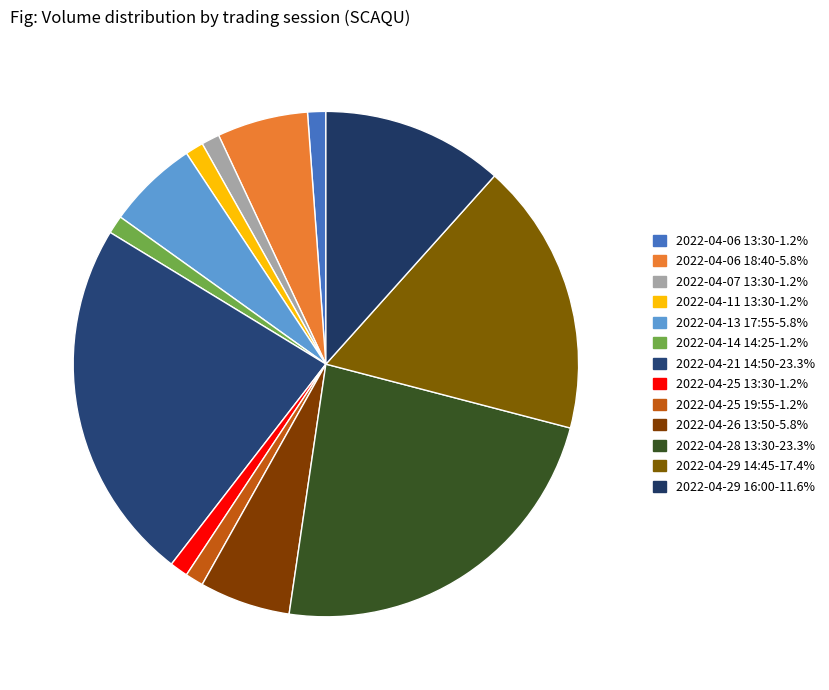

How many slices are in this pie chart?

13